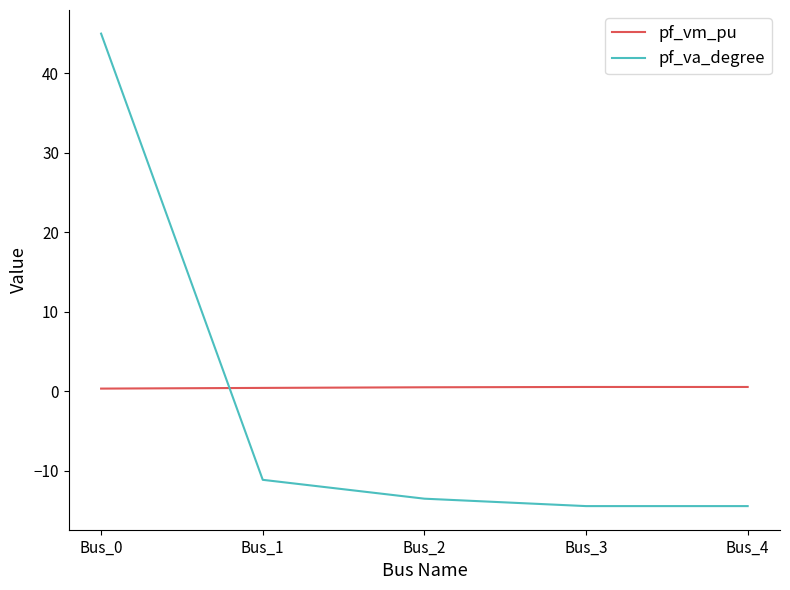

At which category does the chart reach its peak across all series?

Bus_0